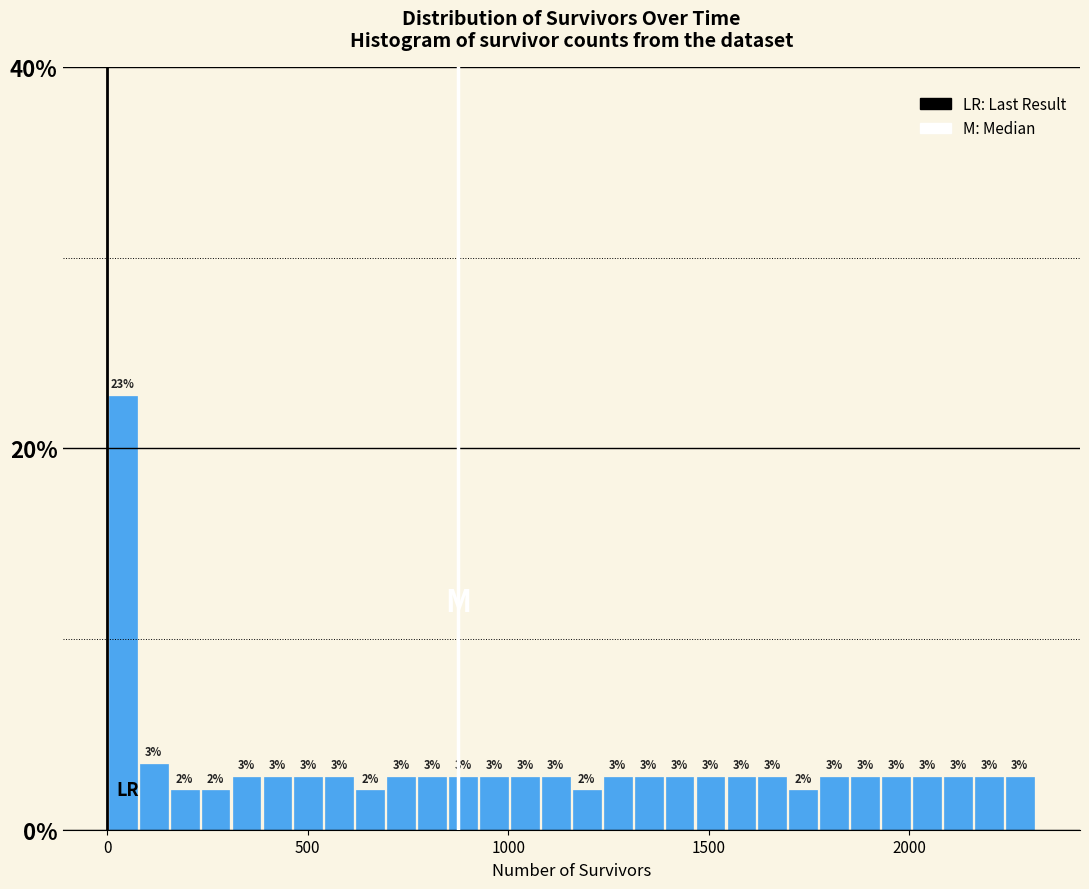

Read against the x-axis, roughly where is the centre of the tallest bar?

50